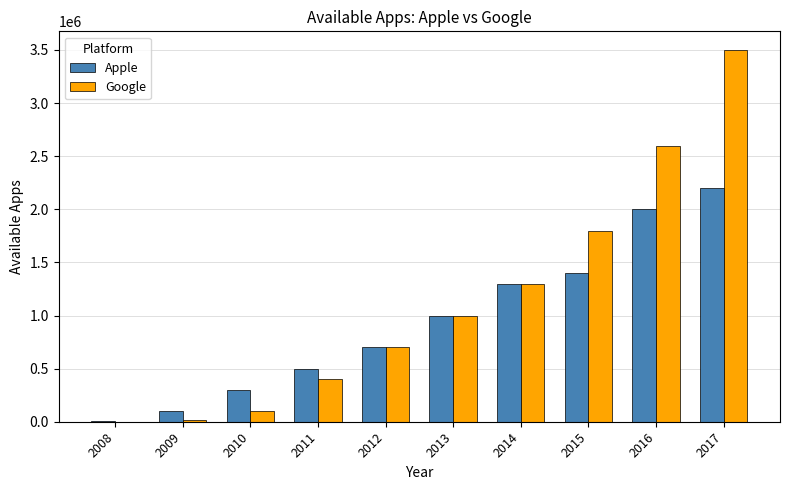

Are the bars grouped side by side (vs. stacked)?

Yes